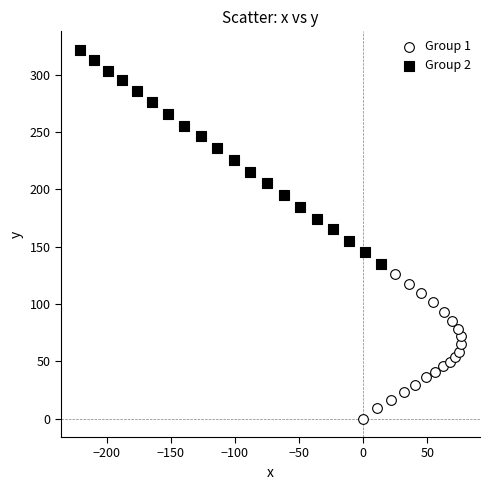

Which series has the largest Y range (max minus min)?

Group 2